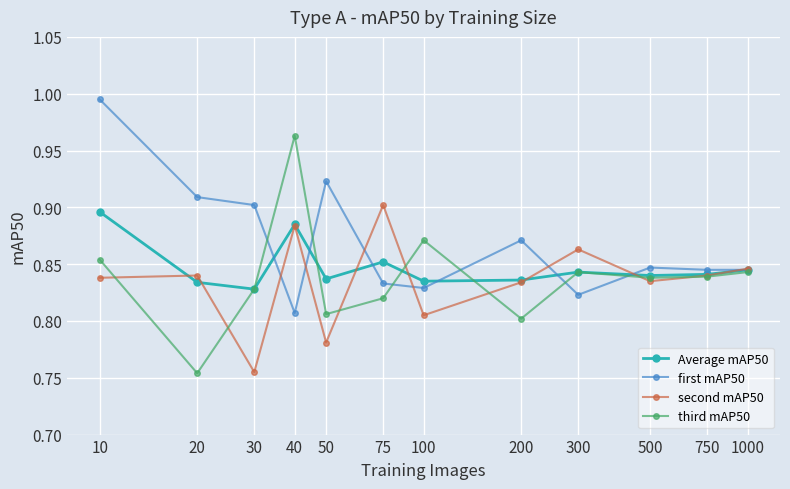

How many third mAP50 values are between 0 and 1?

12